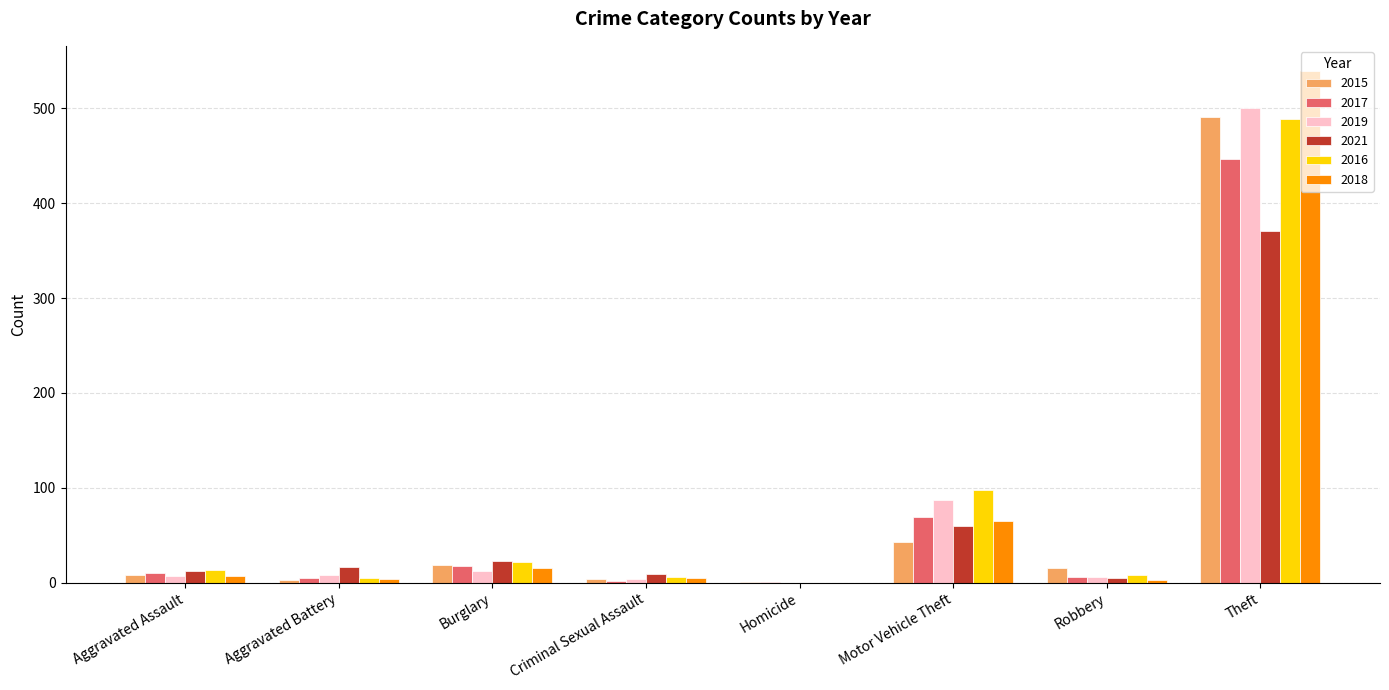

At which label is 2019 closest to 250?

Motor Vehicle Theft